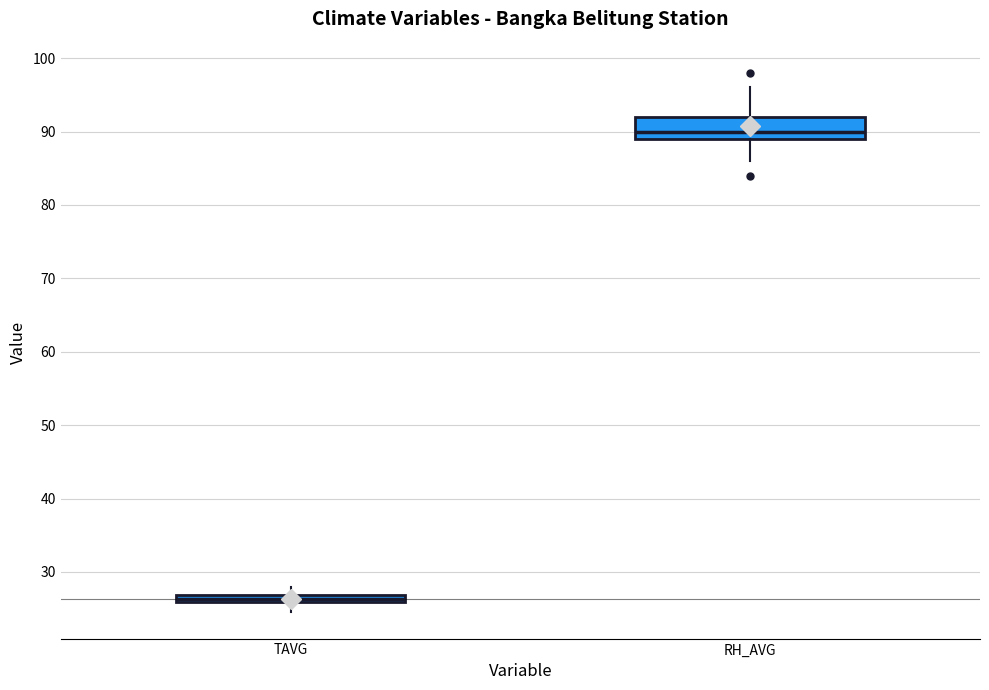

Comparing the boxes themselves (not the whiskers), which one is the tallest?

RH_AVG